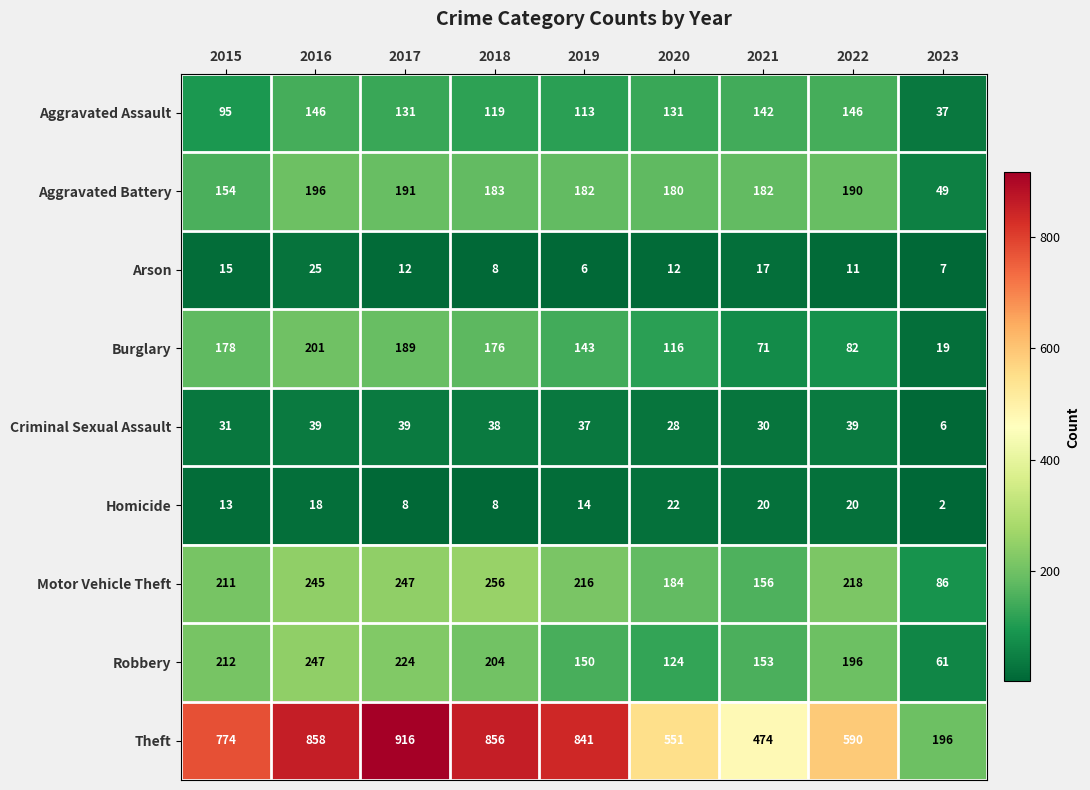

Which category has the lowest value in the Robbery series?

2023